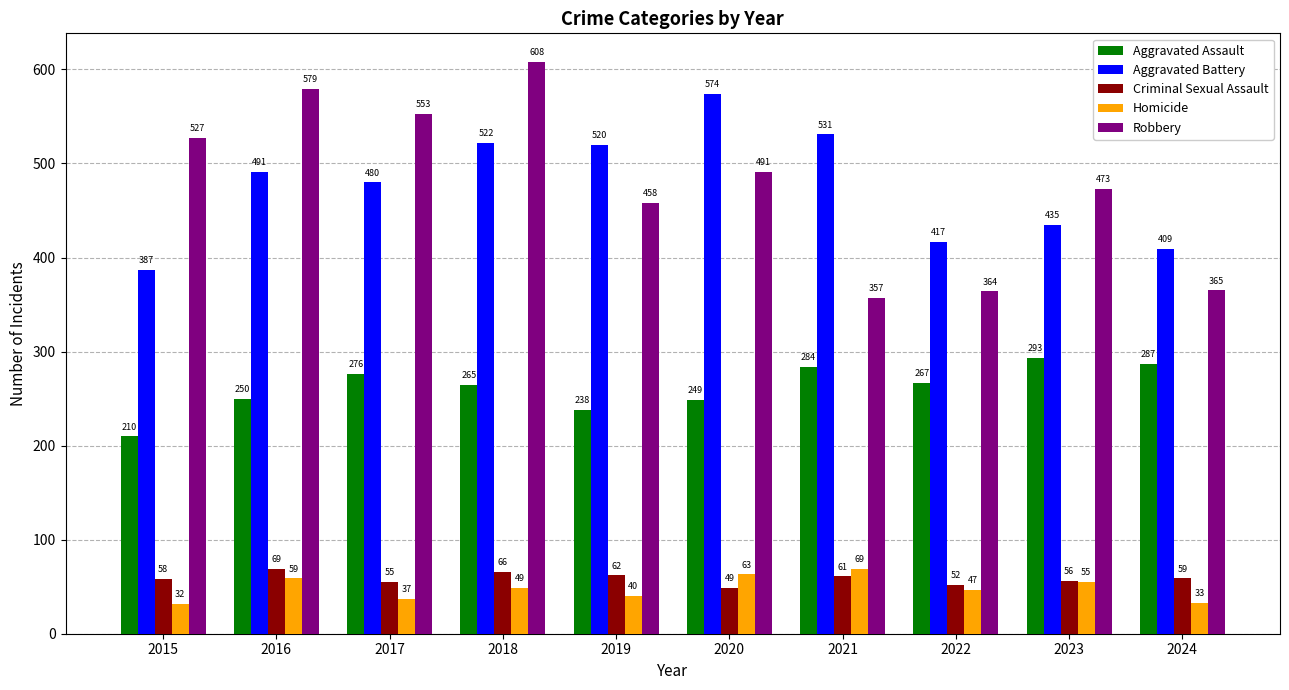

Reading right to left, transcribe all the data shown in this chart.

Aggravated Assault: 2024=287	2023=293	2022=267	2021=284	2020=249	2019=238	2018=265	2017=276	2016=250	2015=210
Aggravated Battery: 2024=409	2023=435	2022=417	2021=531	2020=574	2019=520	2018=522	2017=480	2016=491	2015=387
Criminal Sexual Assault: 2024=59	2023=56	2022=52	2021=61	2020=49	2019=62	2018=66	2017=55	2016=69	2015=58
Homicide: 2024=33	2023=55	2022=47	2021=69	2020=63	2019=40	2018=49	2017=37	2016=59	2015=32
Robbery: 2024=365	2023=473	2022=364	2021=357	2020=491	2019=458	2018=608	2017=553	2016=579	2015=527